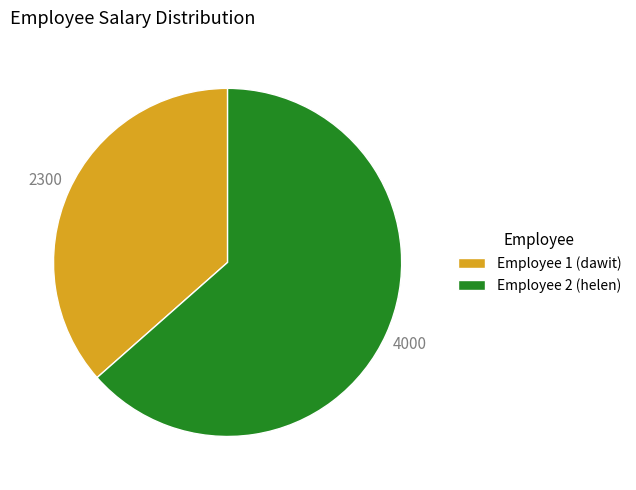

Rank the categories by value from lowest to highest.

Employee 1 (dawit), Employee 2 (helen)